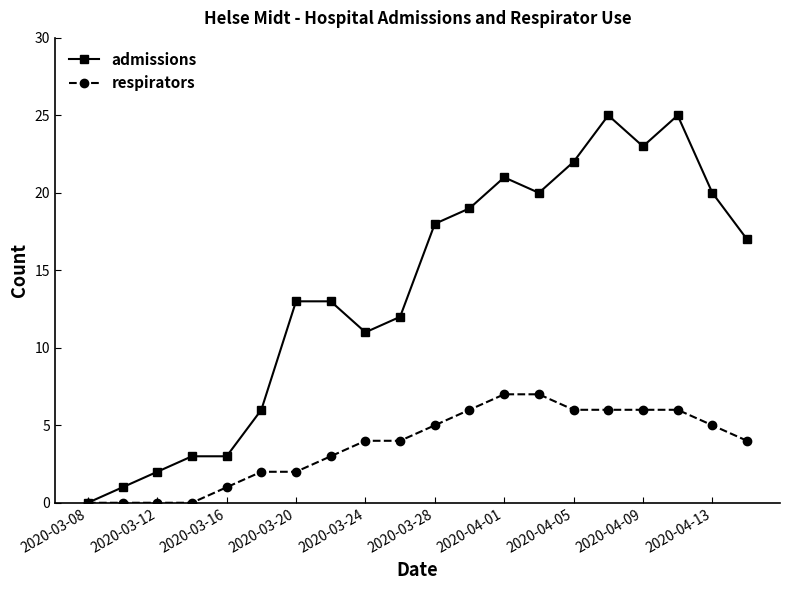

Reading left to right, list all the values displayed in this chart.

admissions: 0	1	2	3	3	6	13	13	11	12	18	19	21	20	22	25	23	25	20	17
respirators: 0	0	0	0	1	2	2	3	4	4	5	6	7	7	6	6	6	6	5	4